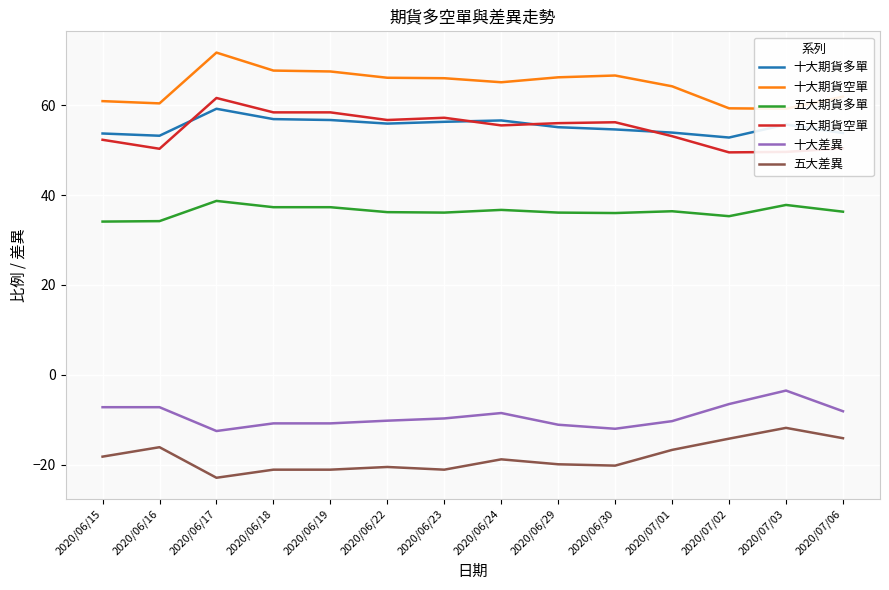

What is the label of the 10th point from the left?

2020/06/30